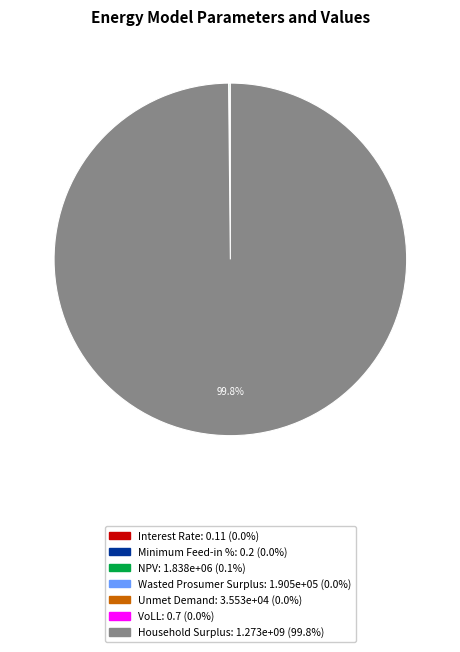

Which slice is the largest?

Household Surplus